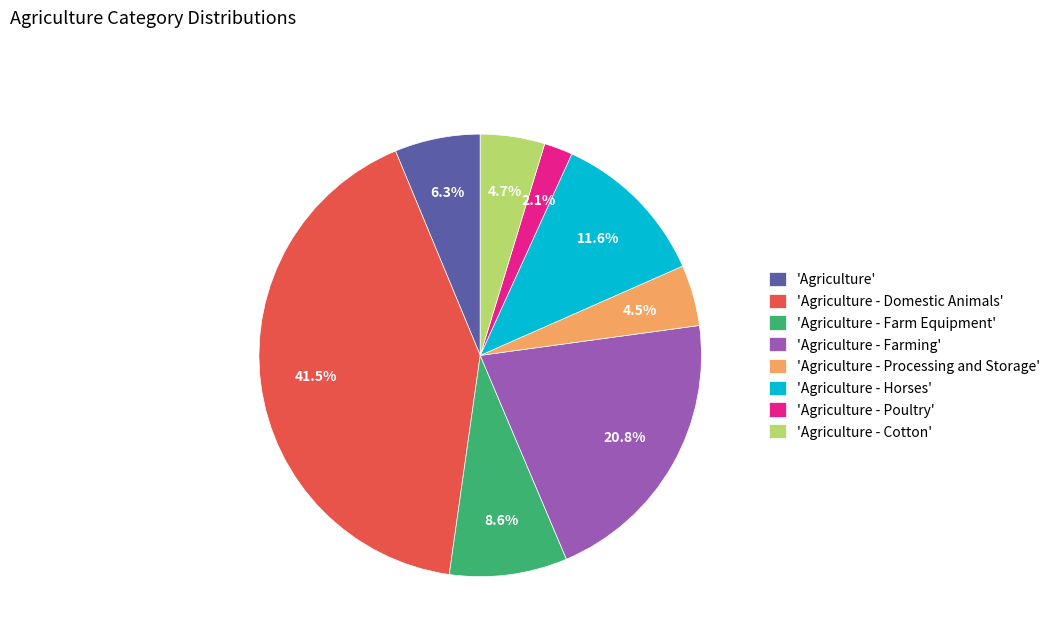

To the nearest percent, what is the average slice percentage?

12%